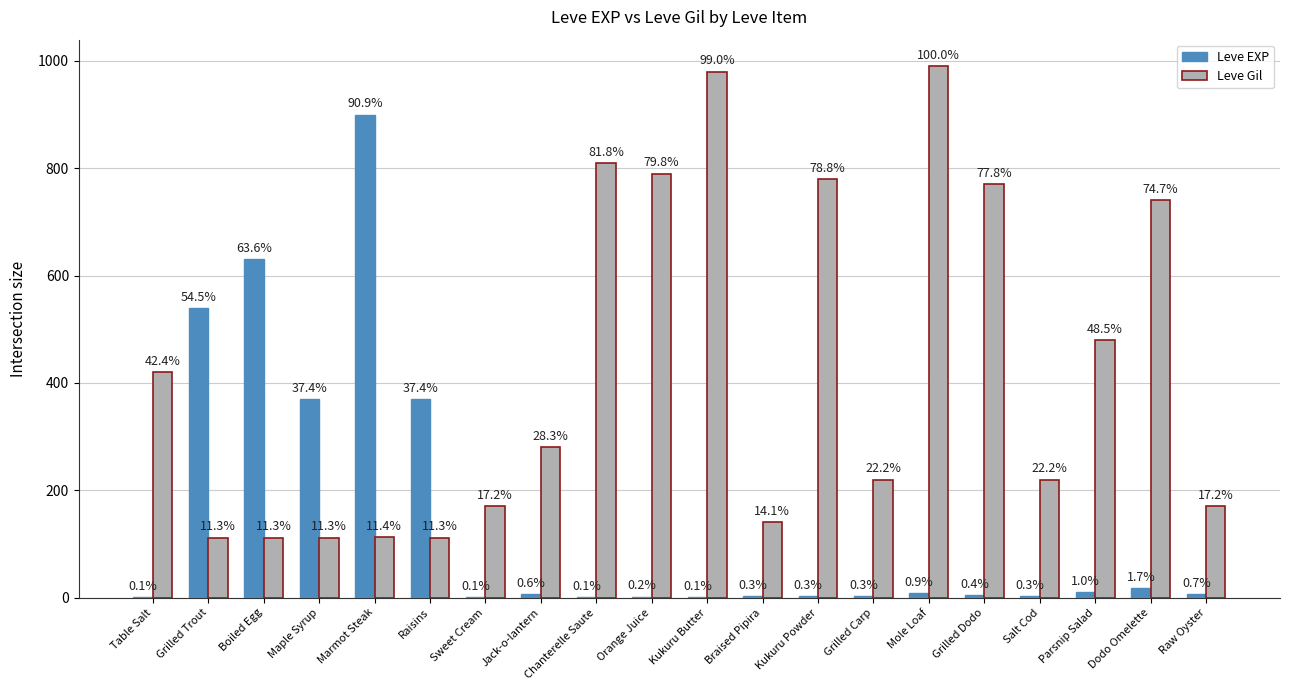

What is the label of the 17th bar from the left?

Salt Cod